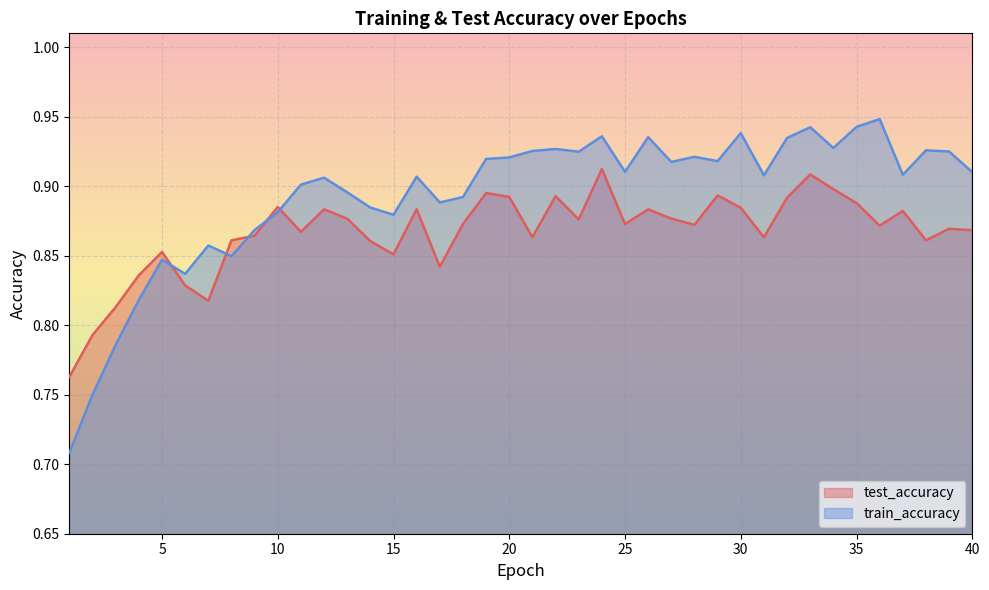

List the series in order of their peak value, highest first.

train_accuracy, test_accuracy